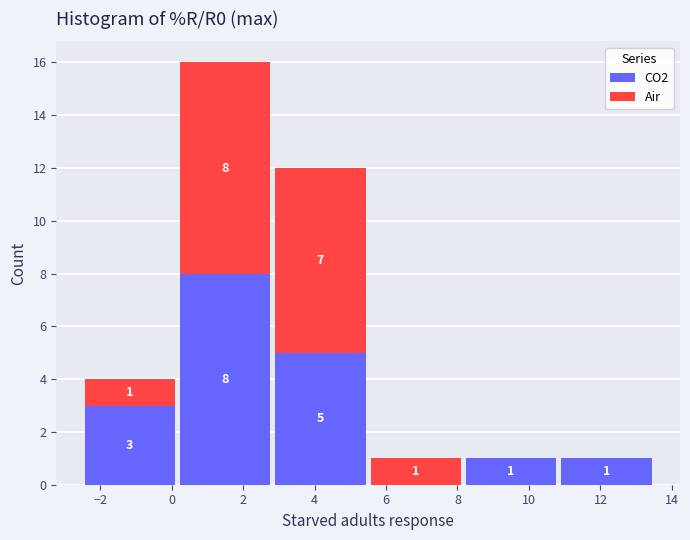

Which range on the x-axis has the tallest stacked bar (by total height)?

0.2 to 2.8